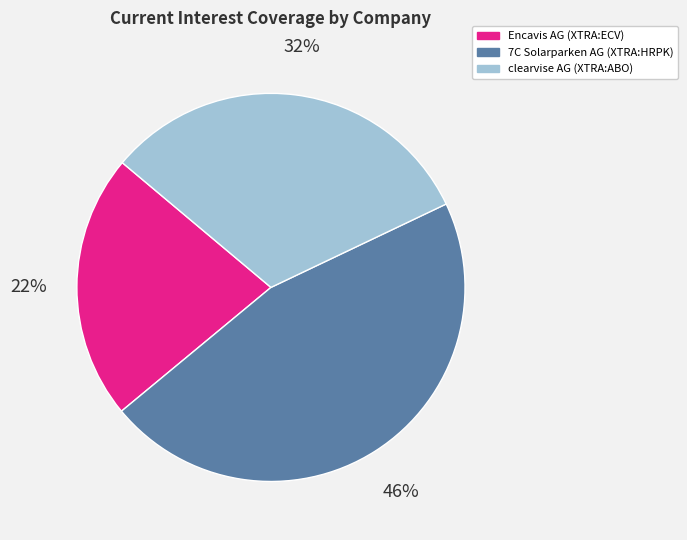

What is the smallest slice in the pie chart?

Encavis AG (XTRA:ECV)